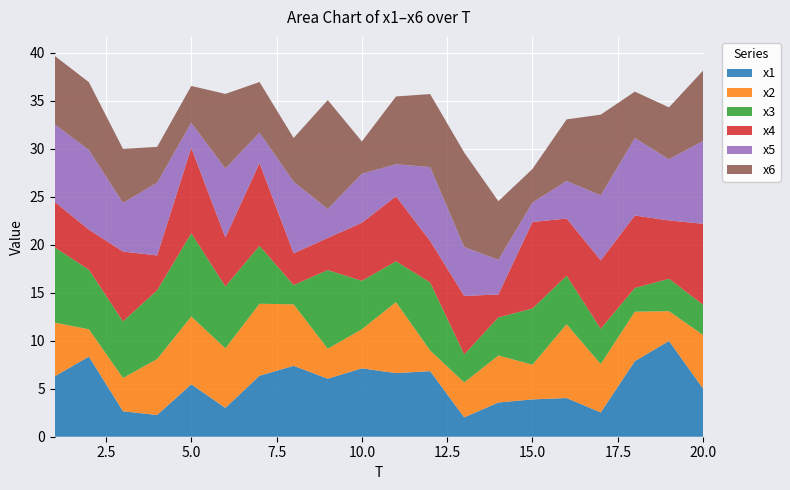

Reading right to left, transcribe all the data shown in this chart.

x1: 20=5.0	19=10.0	18=7.9	17=2.5	16=4.0	15=3.9	14=3.6	13=2.0	12=6.8	11=6.6	10=7.1	9=6.0	8=7.4	7=6.4	6=3.0	5=5.5	4=2.3	3=2.6	2=8.3	1=6.3
x2: 20=5.6	19=3.1	18=5.2	17=5.0	16=7.7	15=3.6	14=4.9	13=3.6	12=2.2	11=7.4	10=4.1	9=3.1	8=6.4	7=7.5	6=6.2	5=7.1	4=5.8	3=3.5	2=2.8	1=5.6
x3: 20=3.1	19=3.4	18=2.5	17=3.7	16=5.0	15=5.9	14=4.0	13=2.9	12=7.1	11=4.3	10=5.0	9=8.2	8=2.0	7=6.0	6=6.4	5=8.7	4=7.2	3=5.9	2=6.2	1=7.8
x4: 20=8.4	19=6.1	18=7.5	17=7.1	16=6.0	15=9.0	14=2.4	13=6.1	12=4.3	11=6.8	10=6.1	9=3.3	8=3.3	7=8.6	6=5.1	5=8.9	4=3.6	3=7.3	2=4.2	1=4.7
x5: 20=8.6	19=6.4	18=8.1	17=6.8	16=3.9	15=2.0	14=3.6	13=5.1	12=7.7	11=3.3	10=5.1	9=3.0	8=7.5	7=3.2	6=7.2	5=2.6	4=7.6	3=5.1	2=8.3	1=8.1
x6: 20=7.3	19=5.4	18=4.8	17=8.4	16=6.4	15=3.5	14=6.1	13=9.8	12=7.6	11=7.1	10=3.4	9=11.3	8=4.6	7=5.3	6=7.8	5=3.8	4=3.7	3=5.6	2=7.1	1=7.1